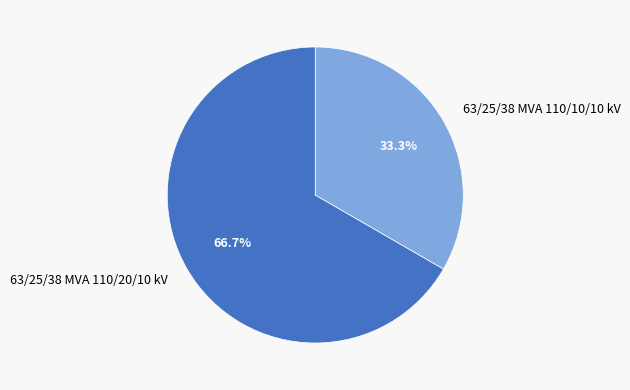

To the nearest percent, what percentage of the pie is 63/25/38 MVA 110/10/10 kV?

33%